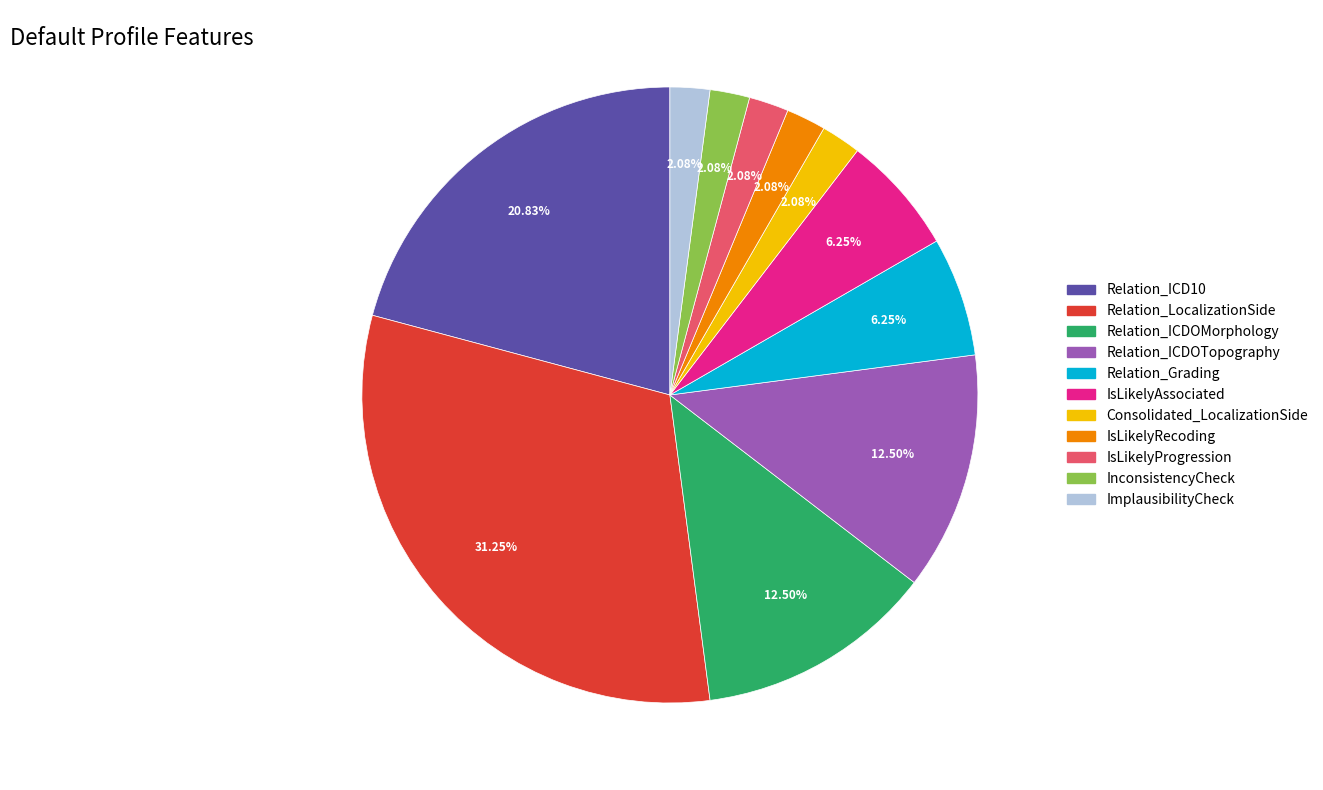

To the nearest percent, what is the average slice percentage?

9%